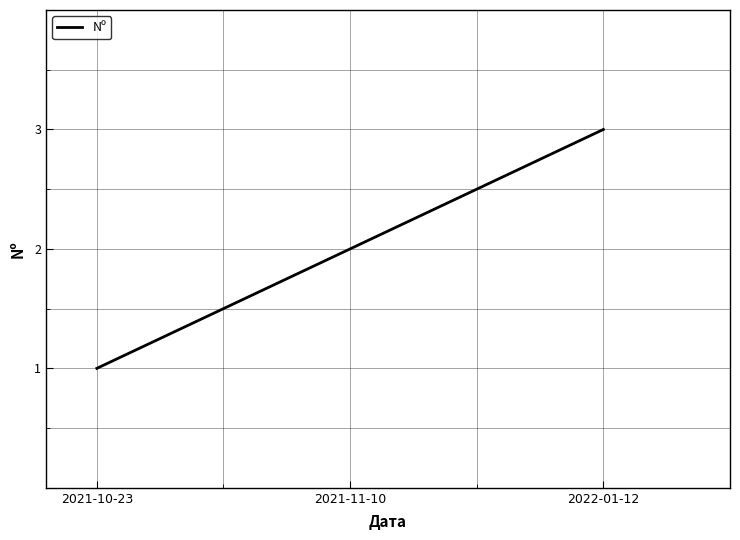

What is the change in value from 2021-10-23 to 2022-01-12?

+2